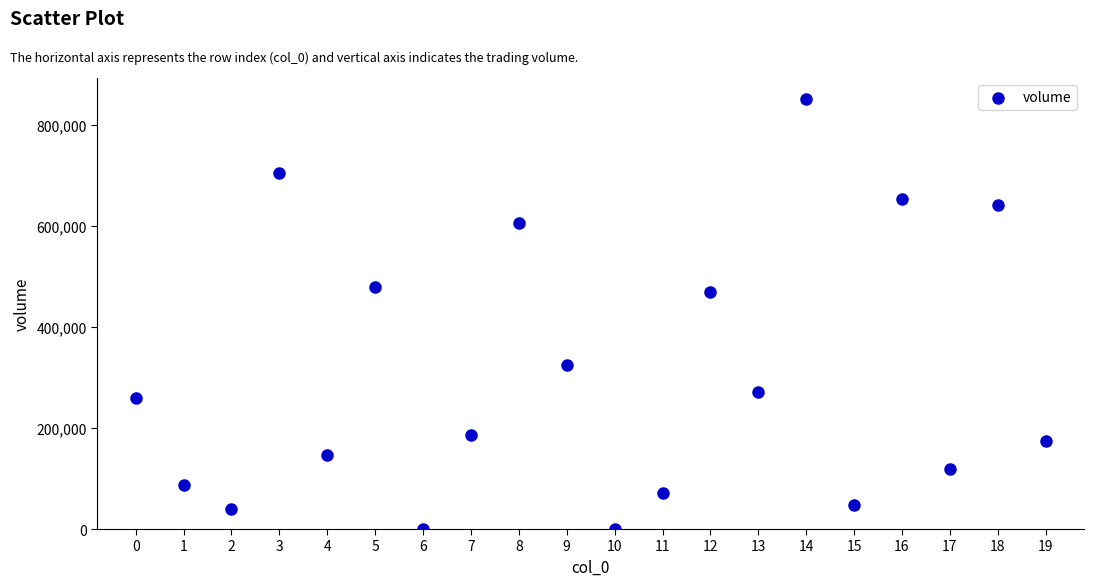

What is the range of Y values (max minus min)?

850213.9